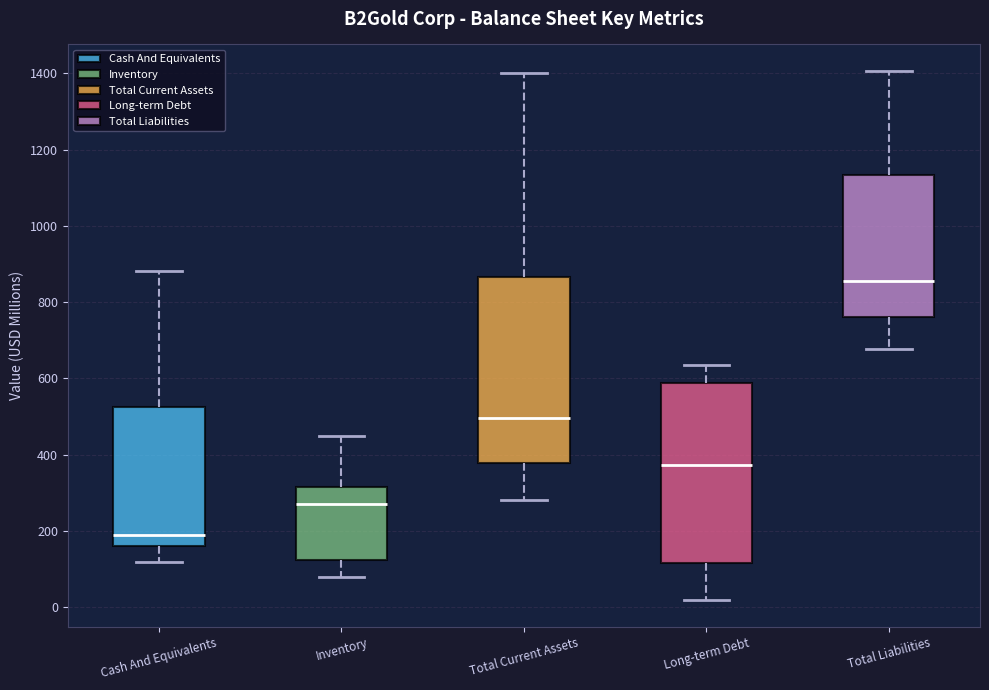

Where does the upper whisker of the box for Total Current Assets end on the y-axis? The values are not printed on the chart, so give them approximately, as read against the axis.

1400